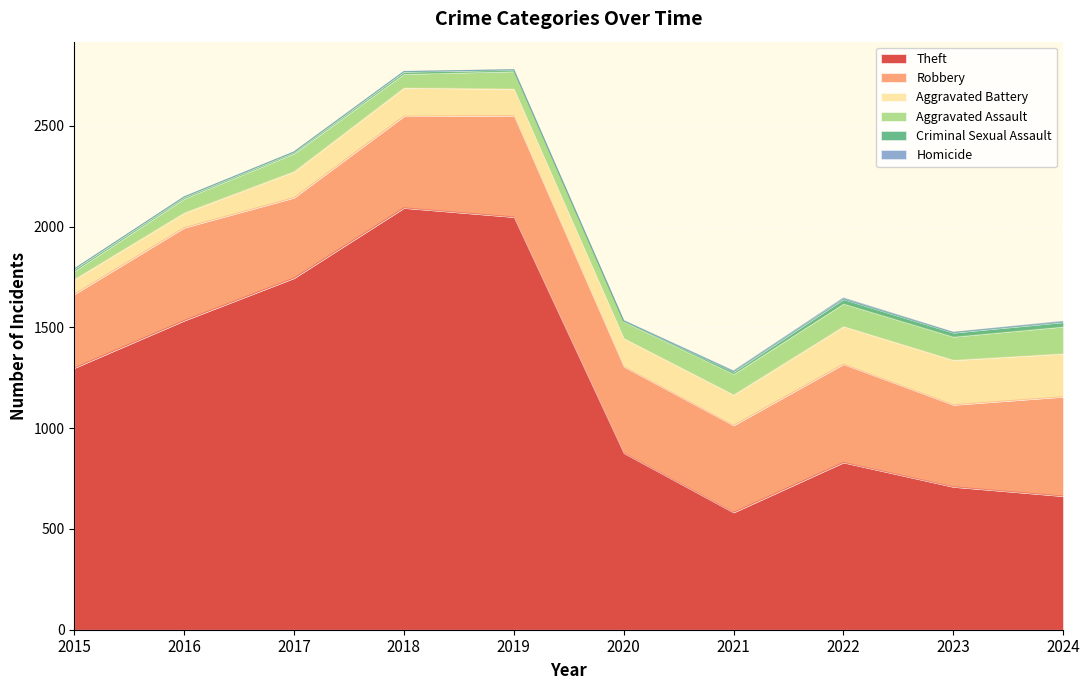

What is the difference between the maximum and minimum values in the Robbery series?

137